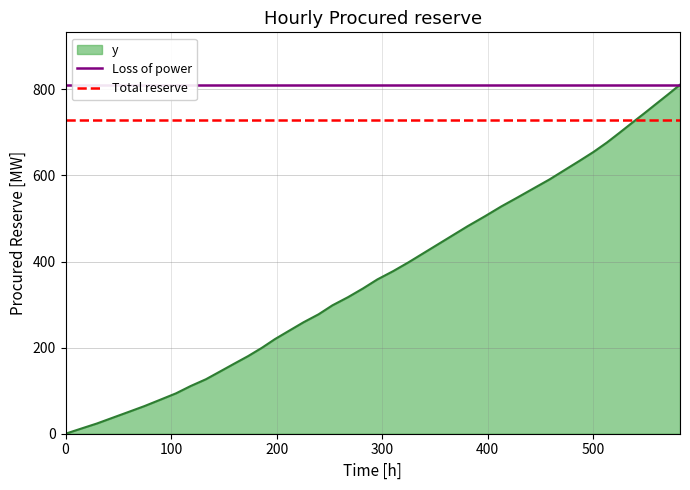

The Total reserve series shows 357.6 at 100. True or false?

False